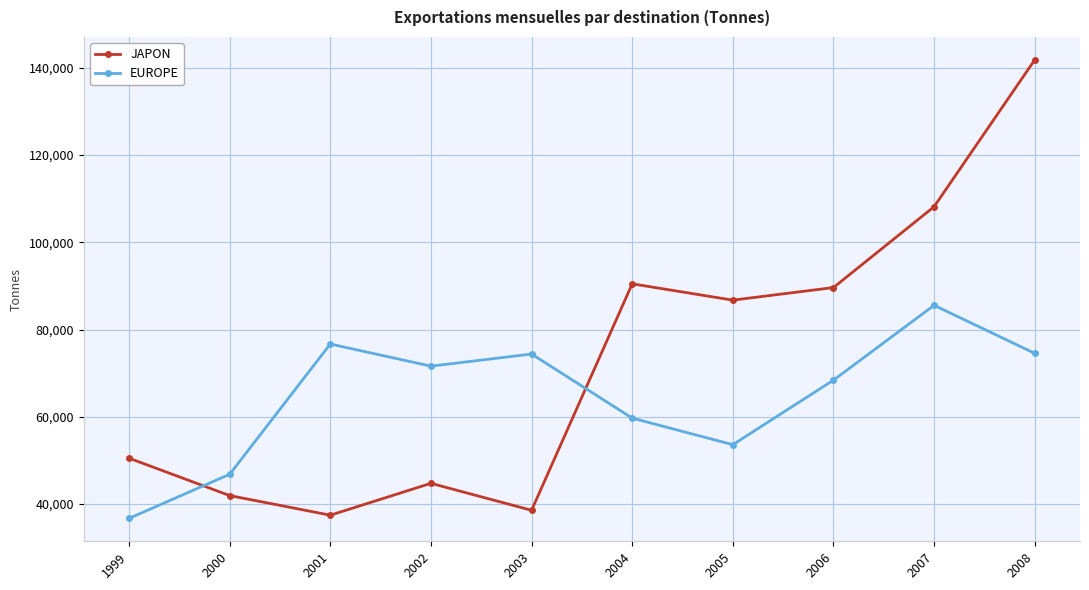

Is it true that JAPON equals 44744 at 2002?

True